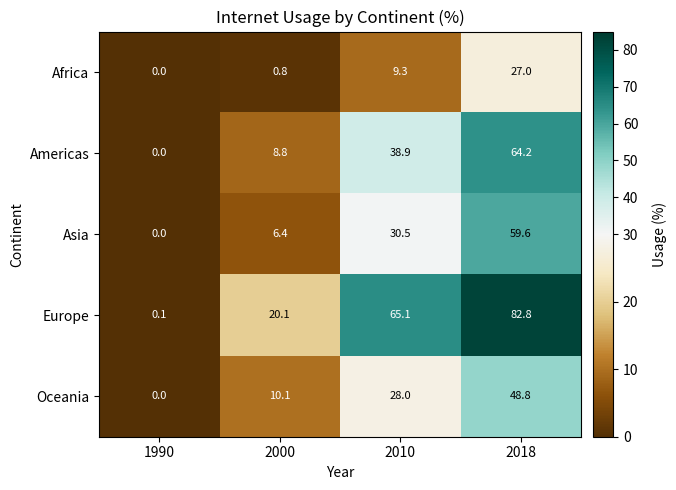

What is the difference between the maximum and minimum values in the Americas series?

64.2